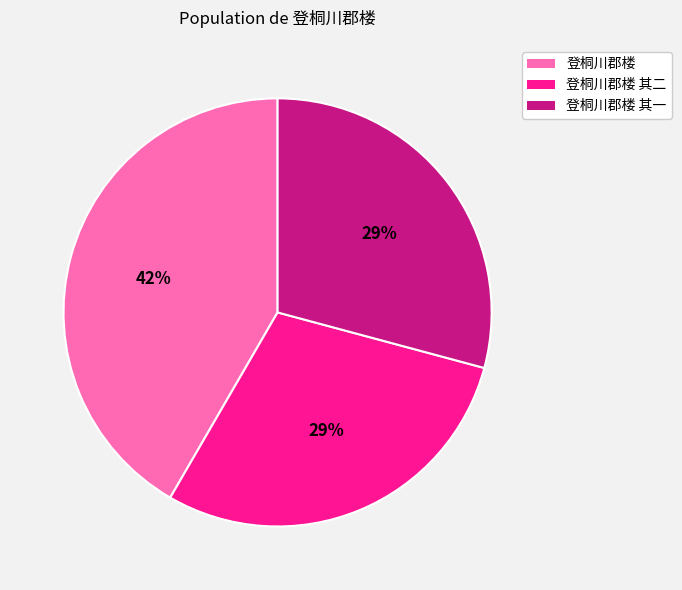

How many slices are in this pie chart?

3